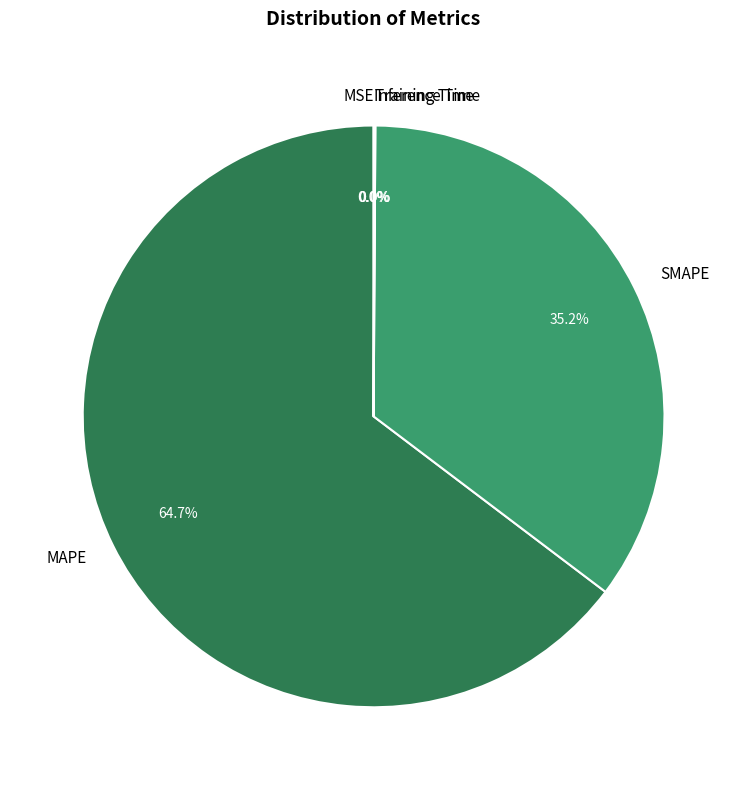

Which slice represents more than half of the pie?

MAPE